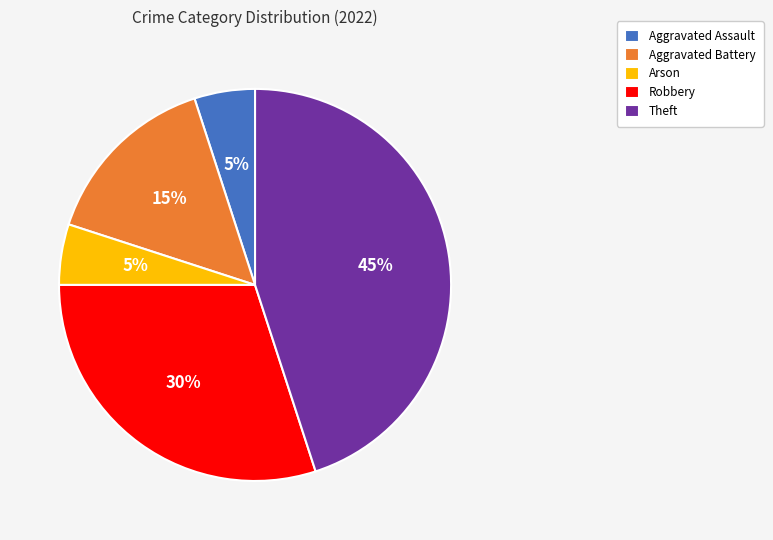

Between Robbery and Arson, which is larger?

Robbery